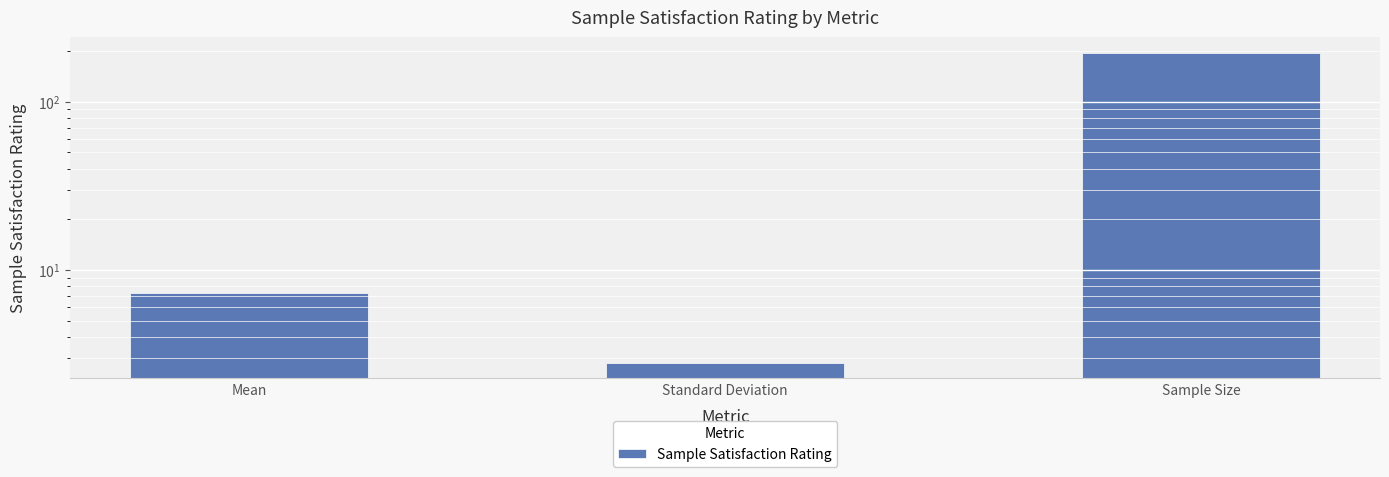

Reading left to right, what are all the values shown in this chart?

7.3	2.8	196.0